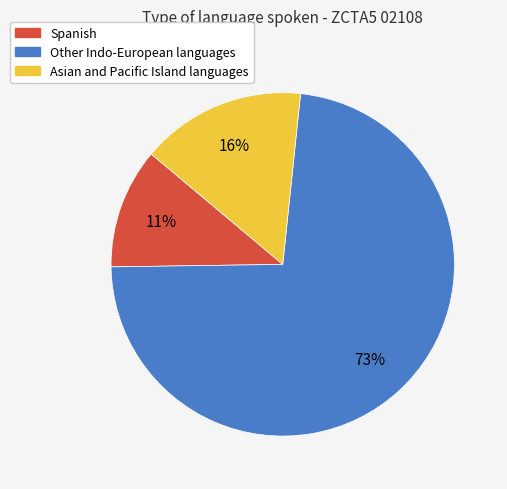

Count the number of slices in the pie.

3